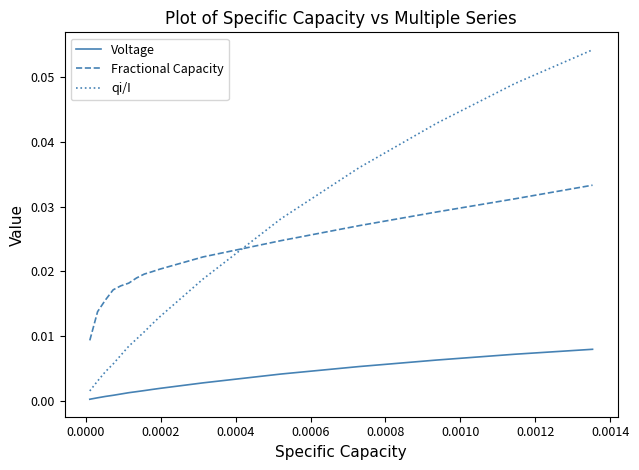

Rank the series by their maximum value, from lowest to highest.

Voltage, Fractional Capacity, qi/I